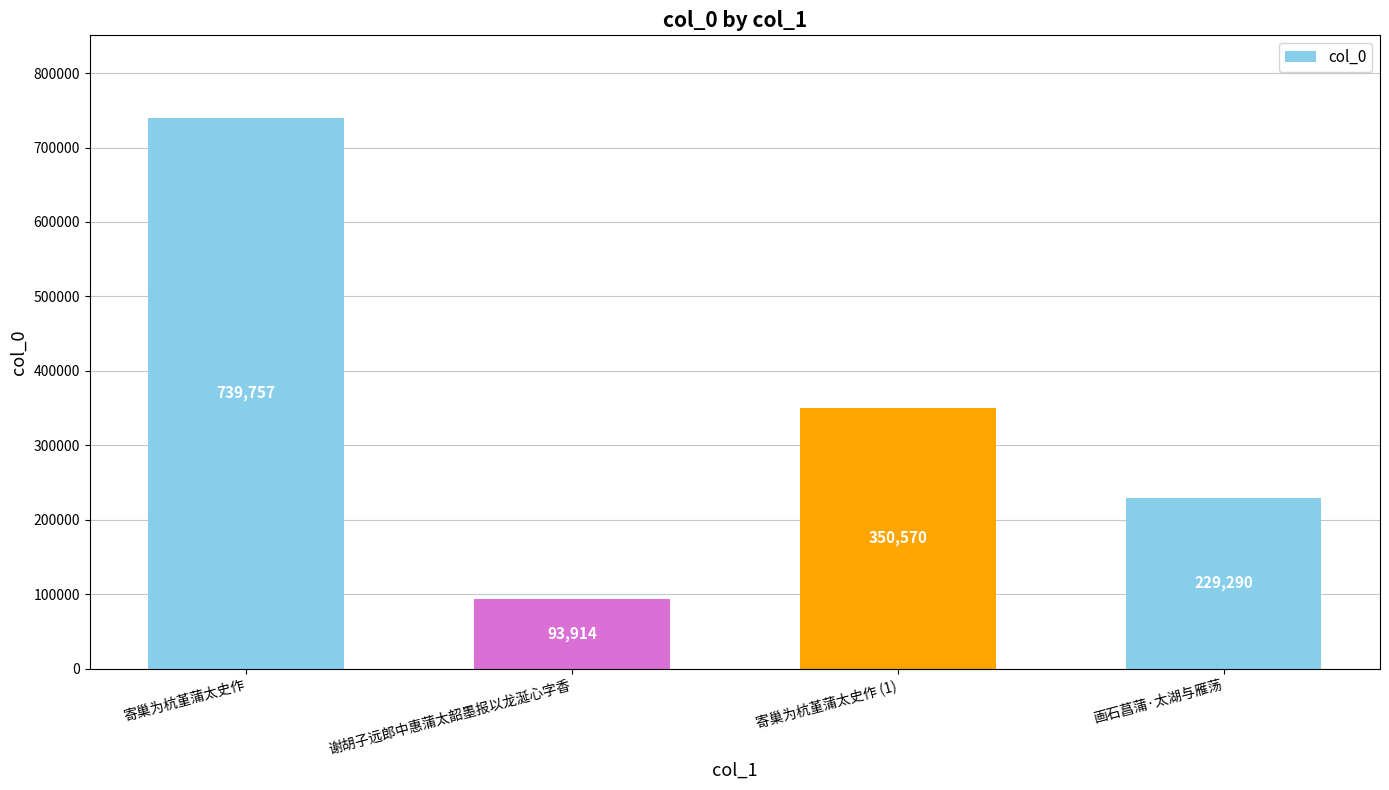

Where is the data nearest to the value 416835?

寄巢为杭堇蒲太史作 (1)